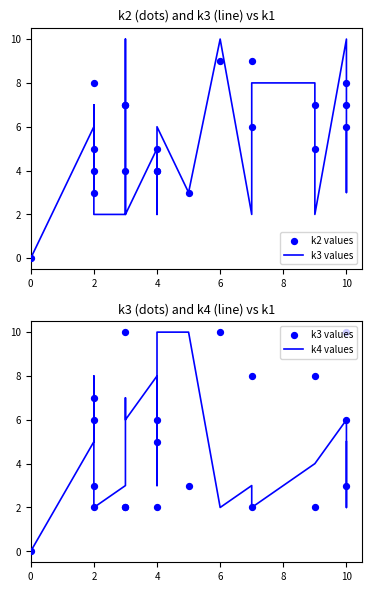

Which series contains the lowest Y value?

k3 values